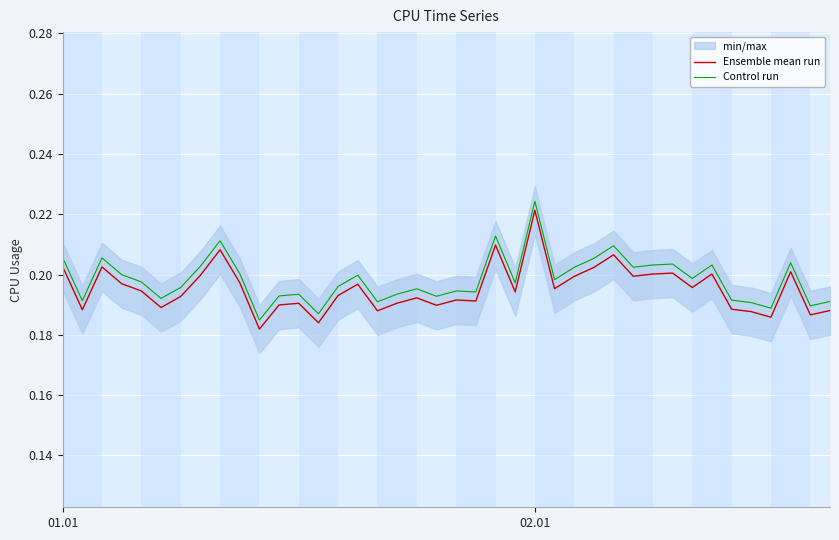

True or false: Control run and Ensemble mean run intersect in this chart.

False